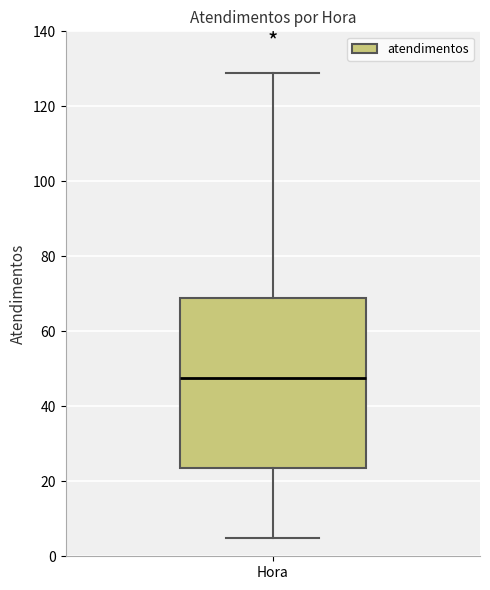

Transcribe this box plot: give where the median line is, the range the box spans, and where the two whiskers end, as read against the y-axis. The values are not printed on the chart, so give them approximately, as read against the axis.

median 48, box 24 to 70, whiskers 6 to 130